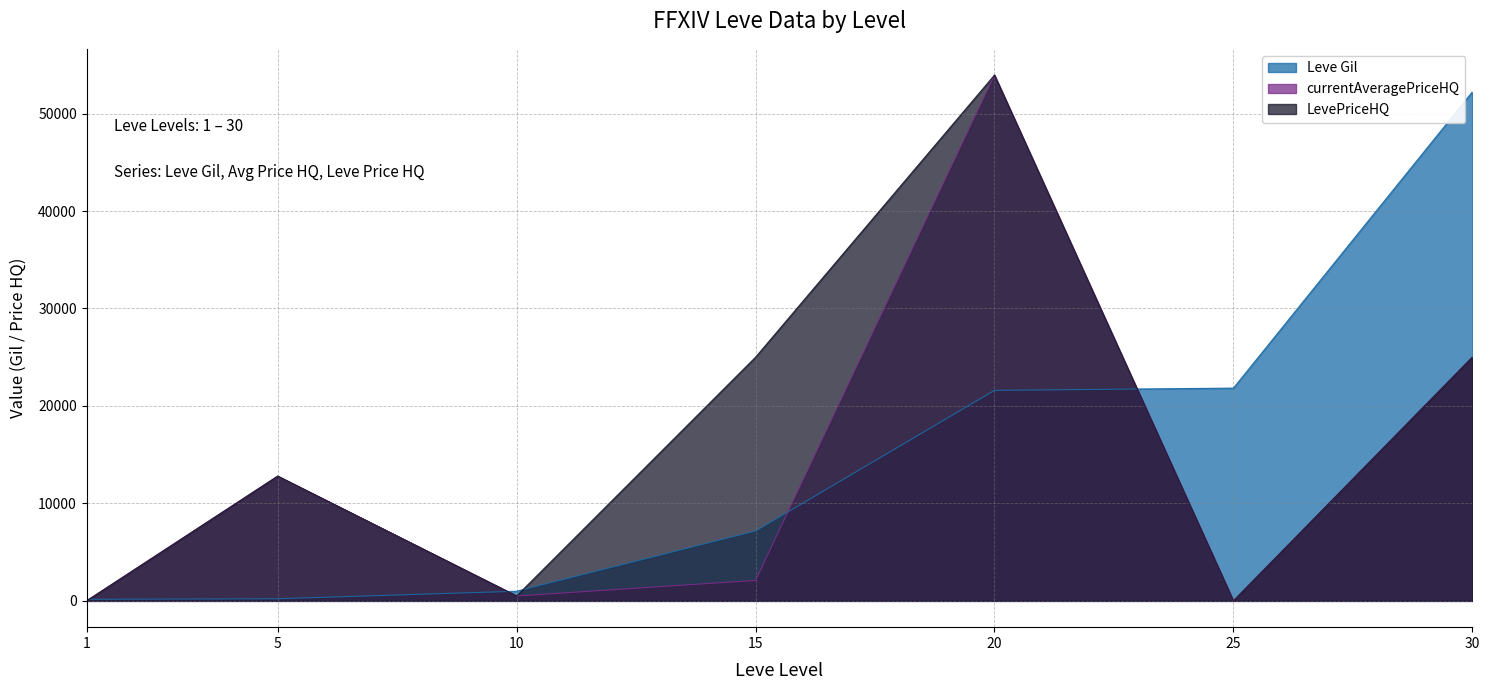

Does the chart display data point markers on the line(s)?

No